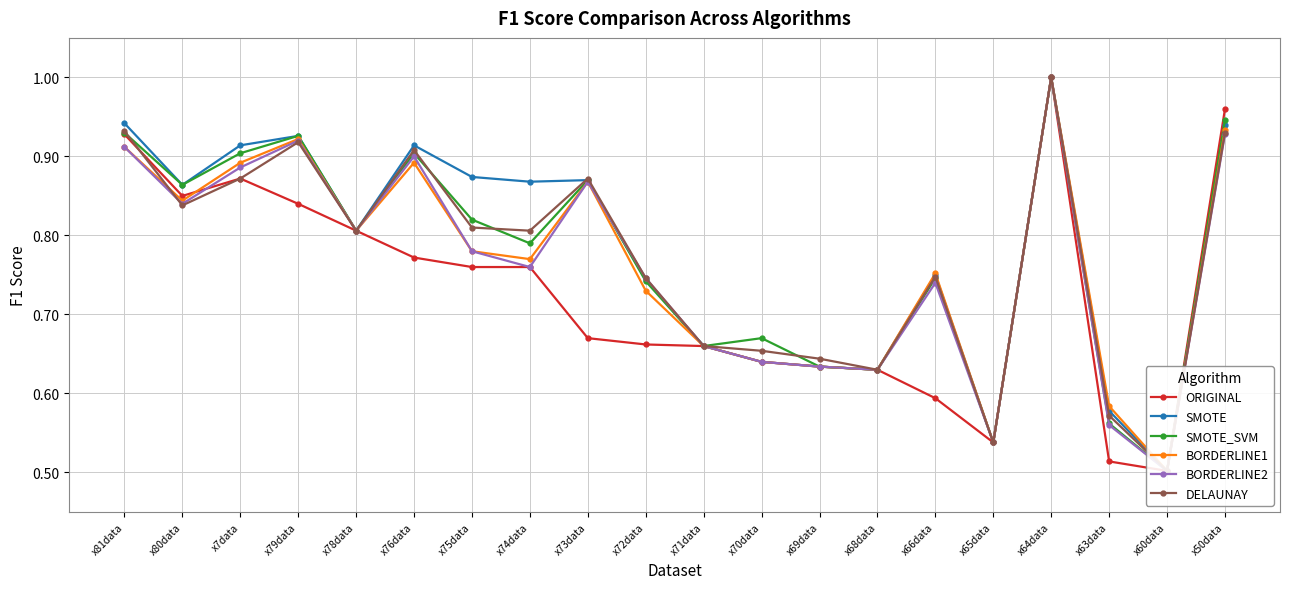

What is the maximum value for SMOTE?

1.0